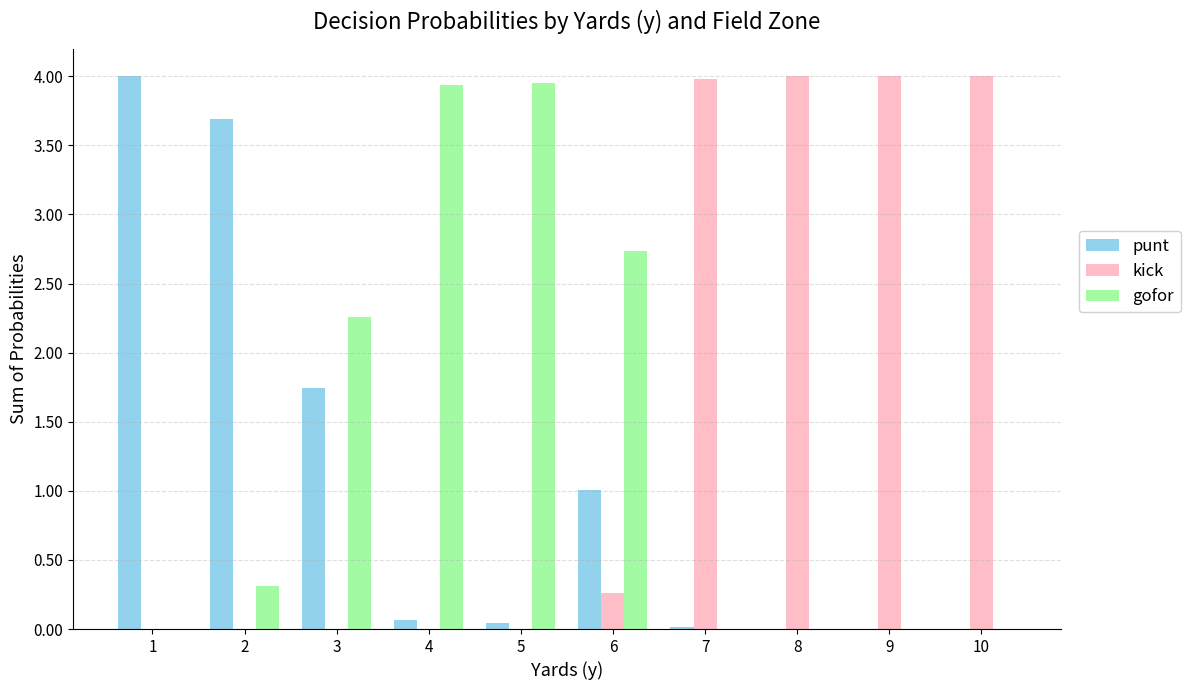

Does the chart contain stacked bars?

No